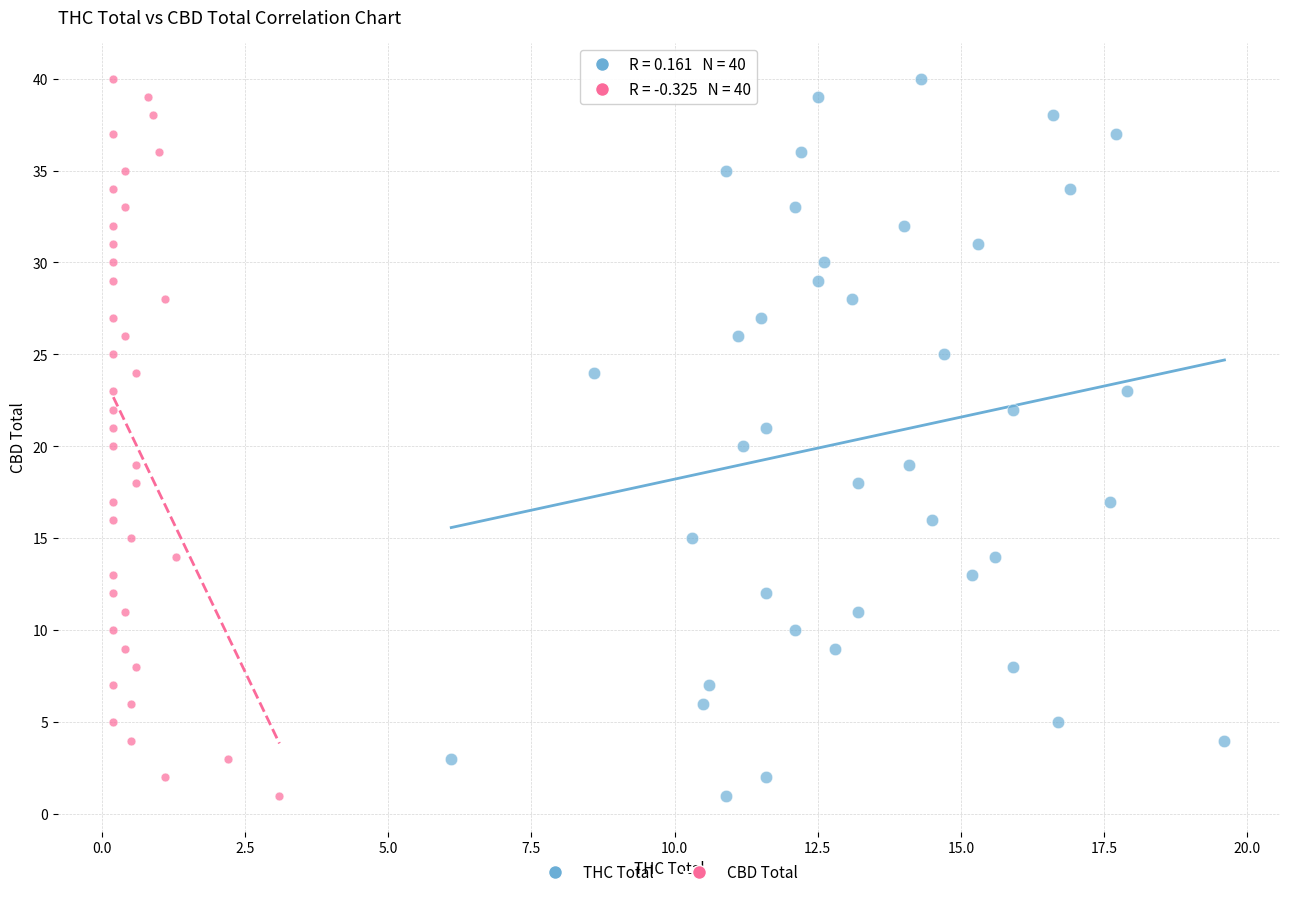

What are all the series names shown in the legend?

THC Total, CBD Total